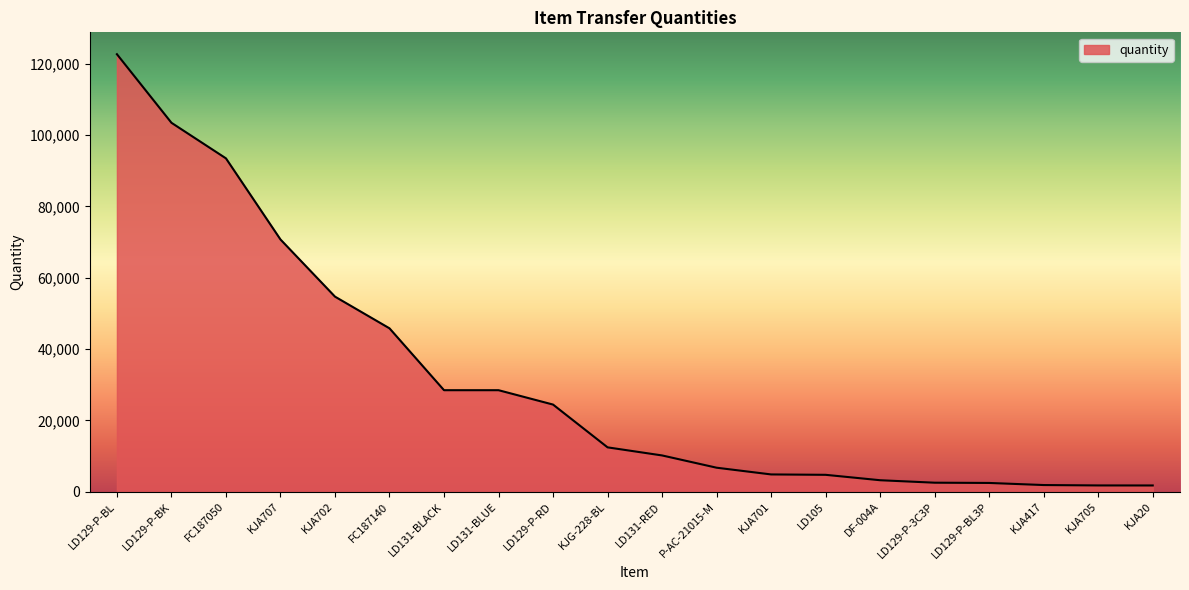

What position from the right is KJA701?

8